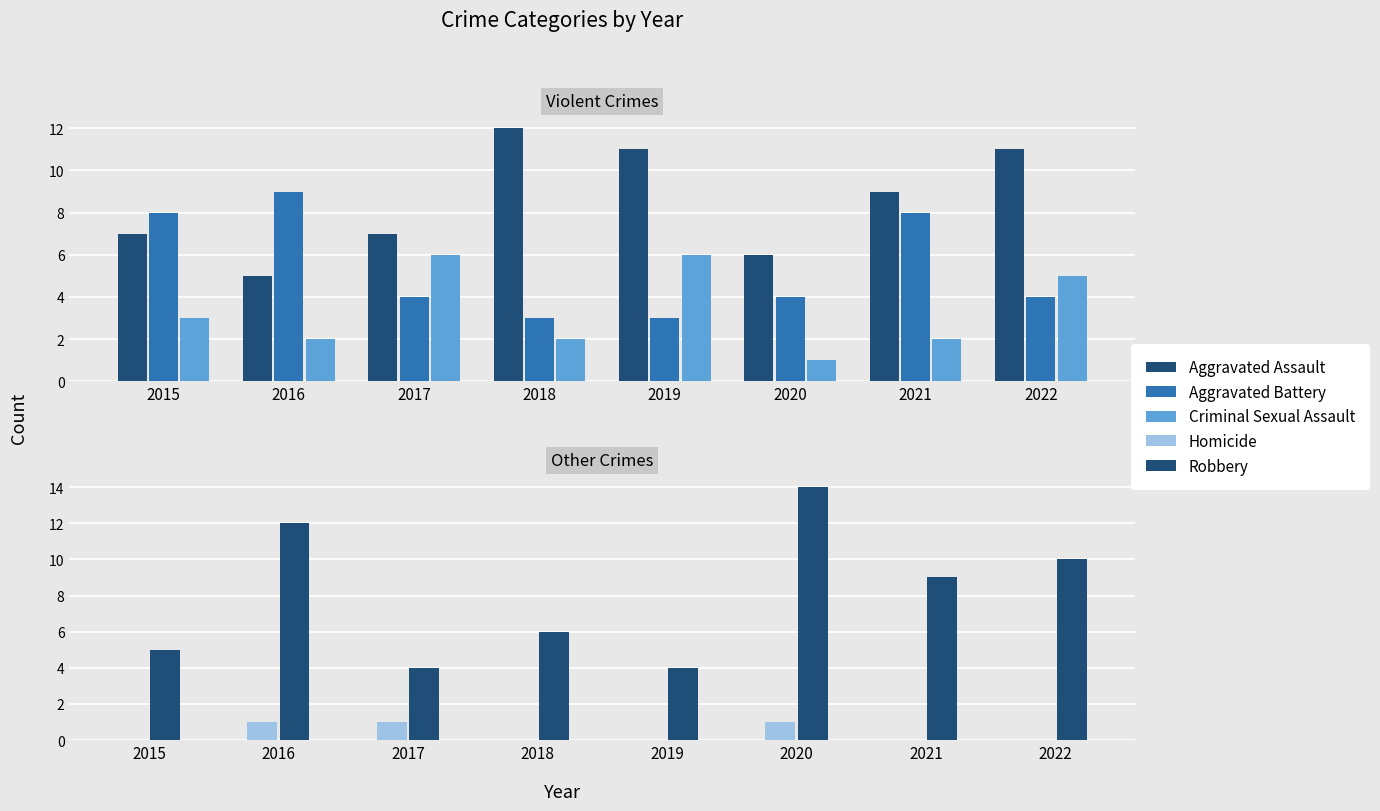

Are the bars horizontal?

No